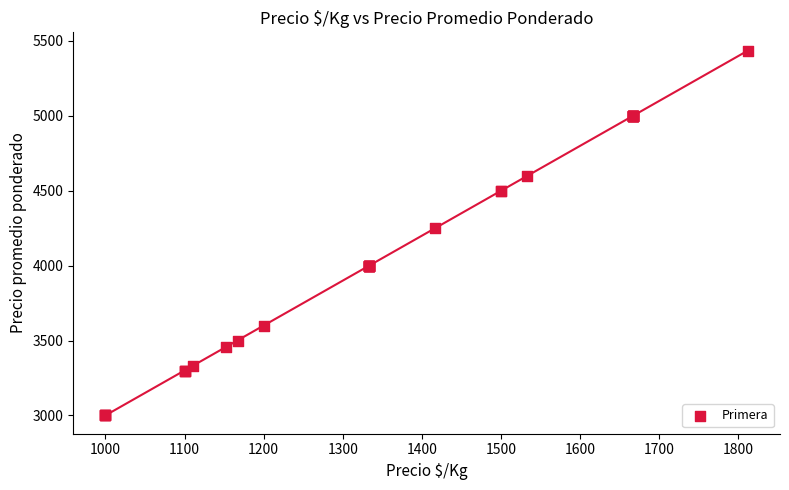

What Y value in the scatter plot is closest to 4217?

4250